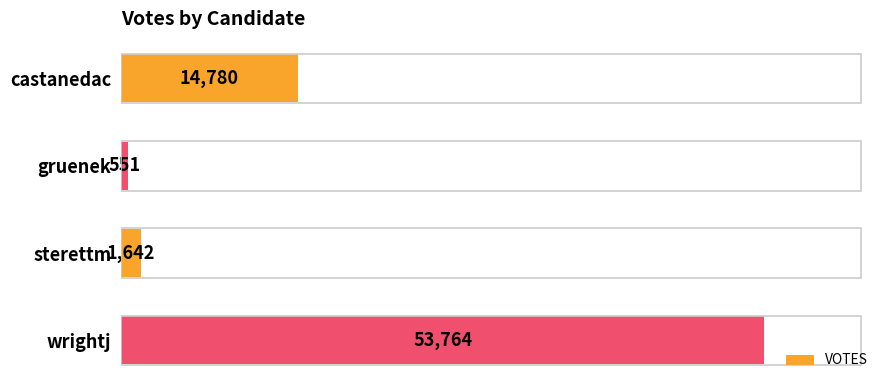

Reading top to bottom, transcribe all the data shown in this chart.

14780	551	1642	53764